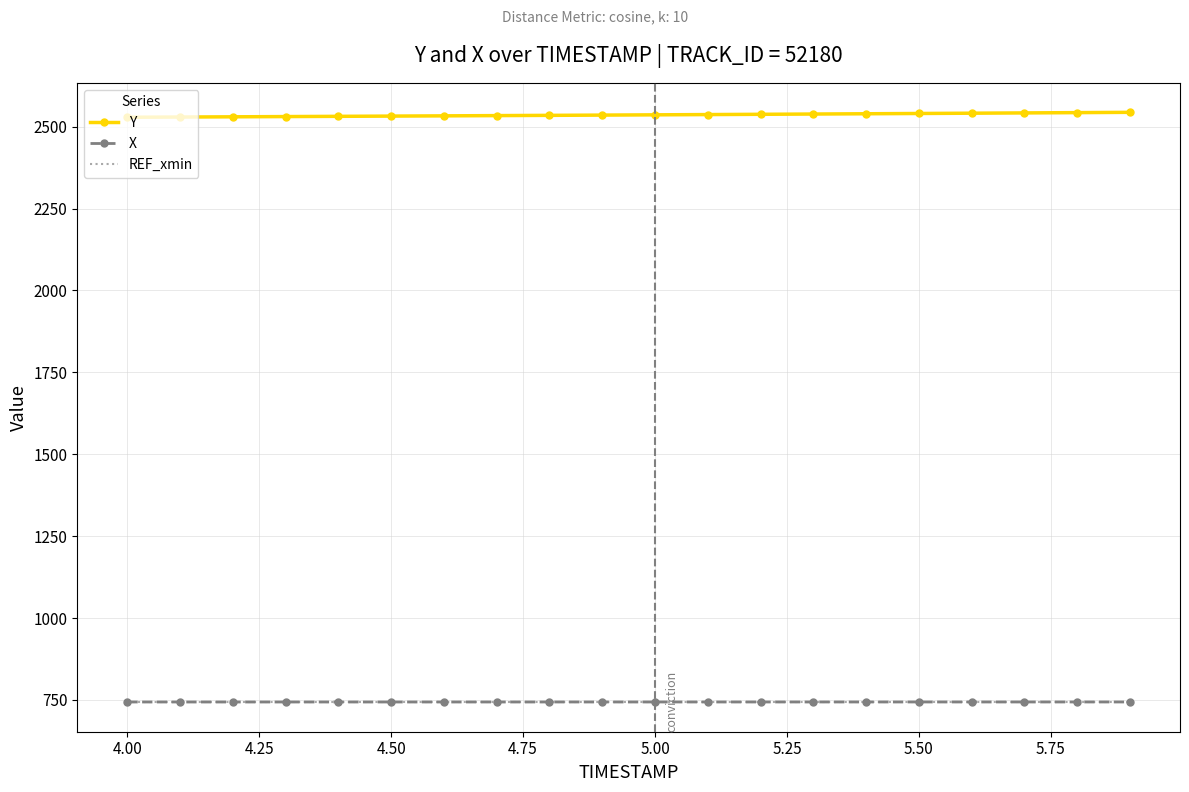

How many categories are shown in the chart?

20